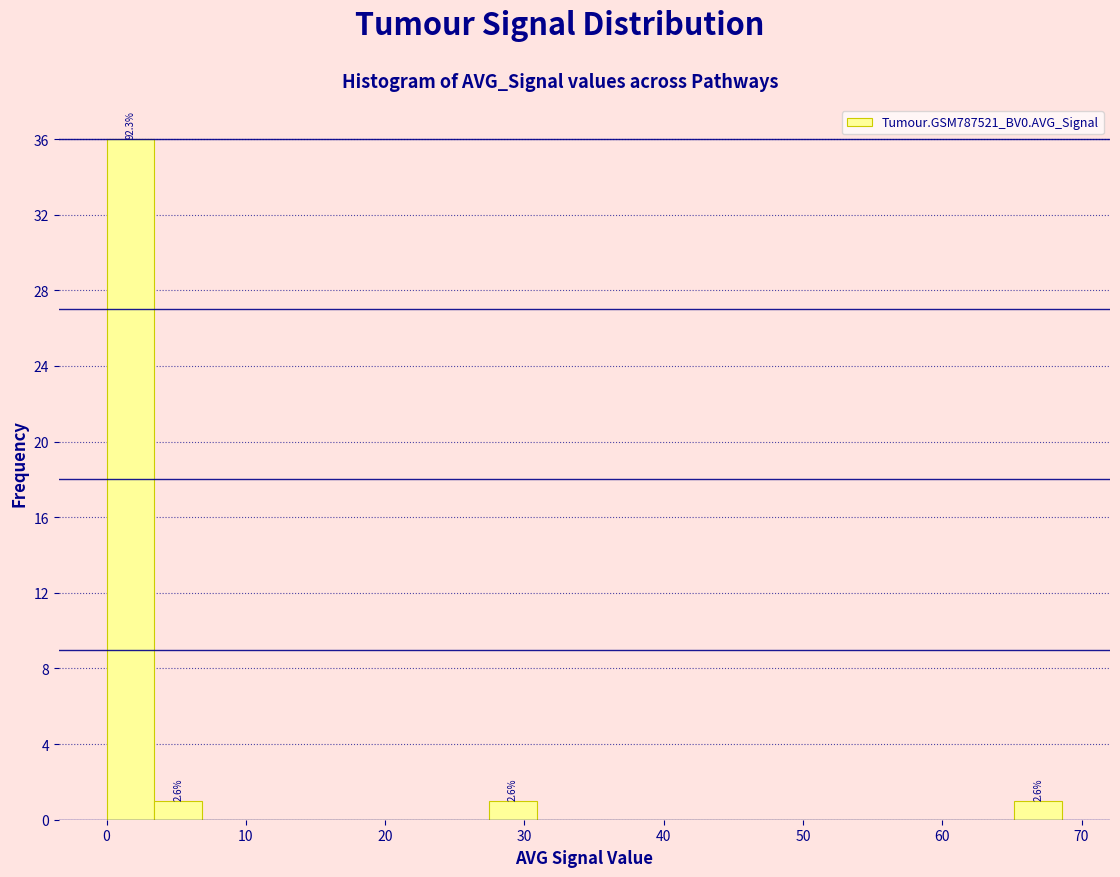

Around what value on the x-axis is the tallest bar? Give the approximate position of its centre, as read against the axis.

2